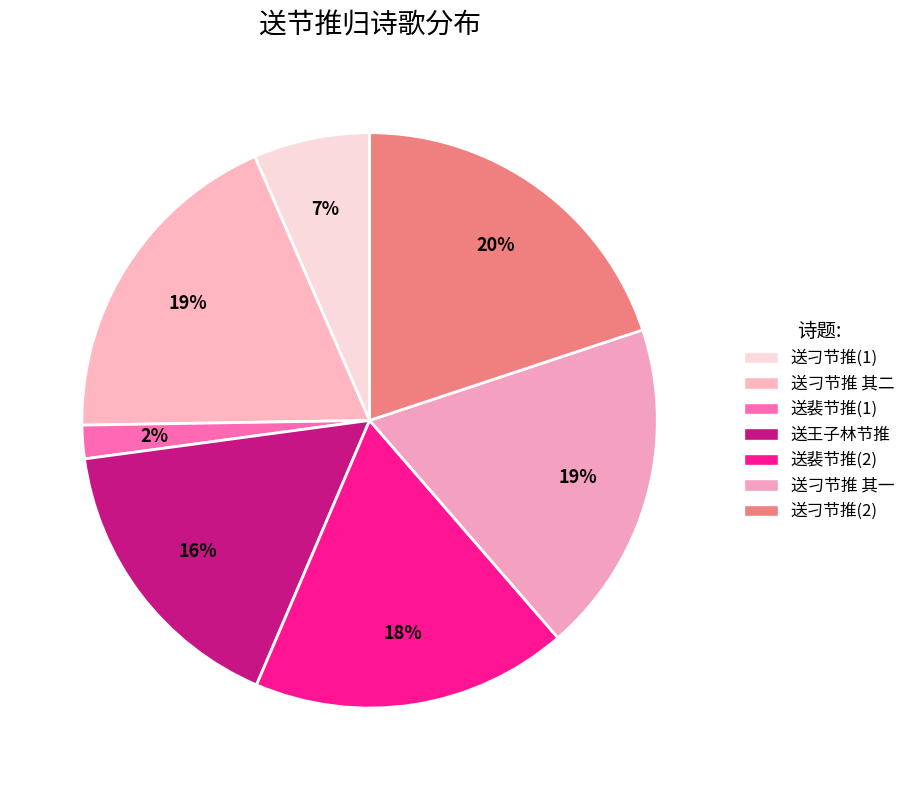

To the nearest percent, what is the average slice percentage?

14%